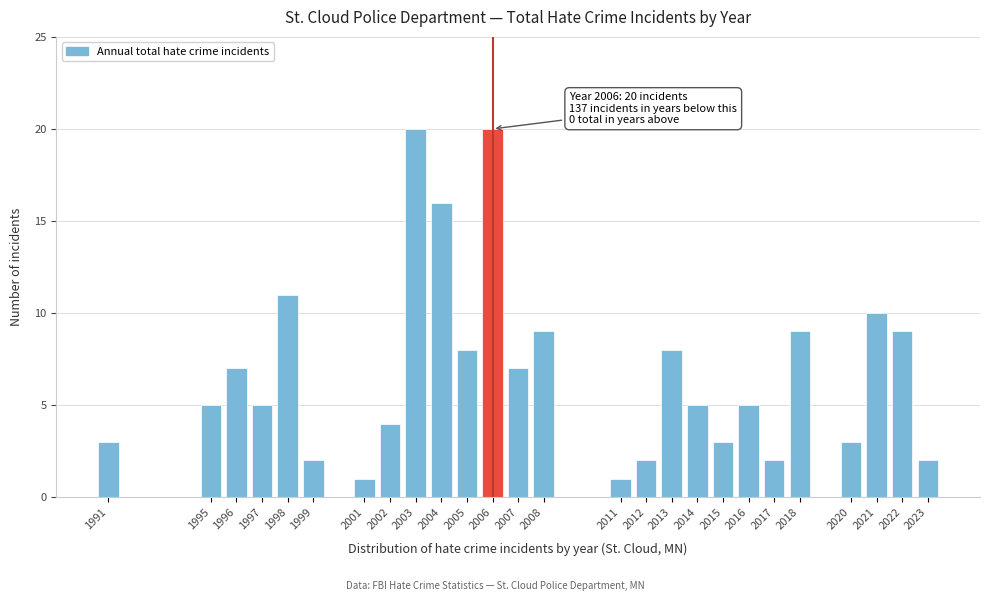

Reading left to right, transcribe all the data shown in this chart.

1991=3	1995=5	1996=7	1997=5	1998=11	1999=2	2001=1	2002=4	2003=20	2004=16	2005=8	2006=20	2007=7	2008=9	2011=1	2012=2	2013=8	2014=5	2015=3	2016=5	2017=2	2018=9	2020=3	2021=10	2022=9	2023=2